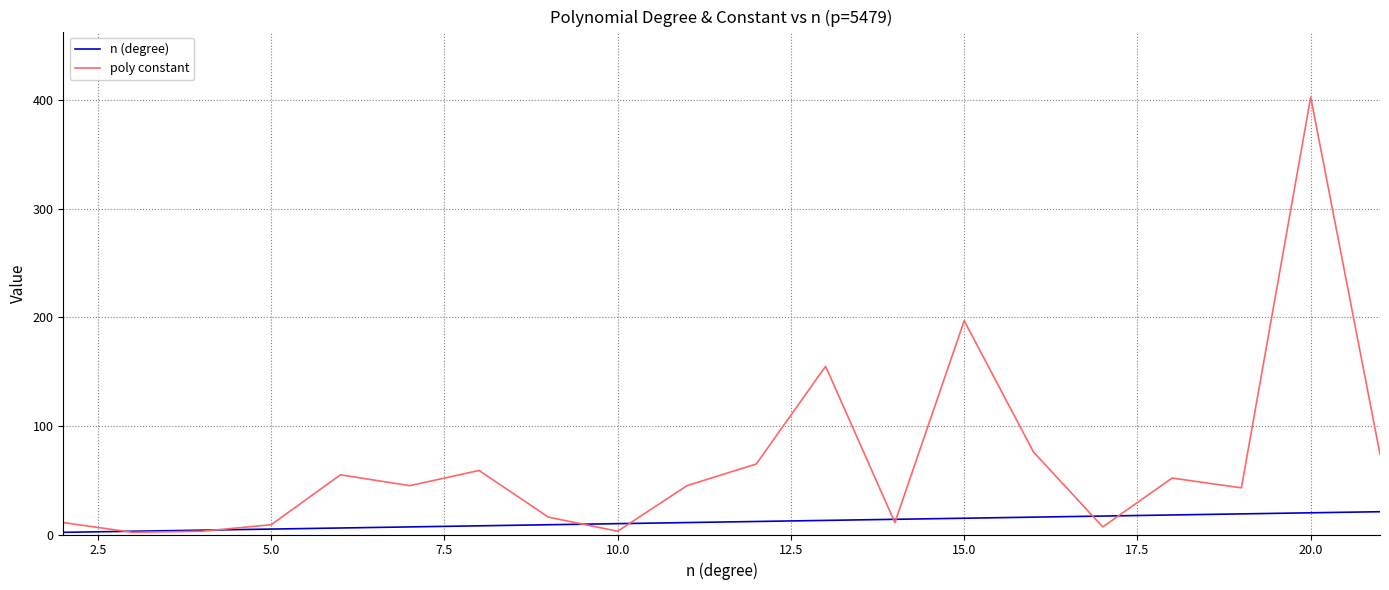

List the series in order of their overall mean, highest first.

poly constant, n (degree)